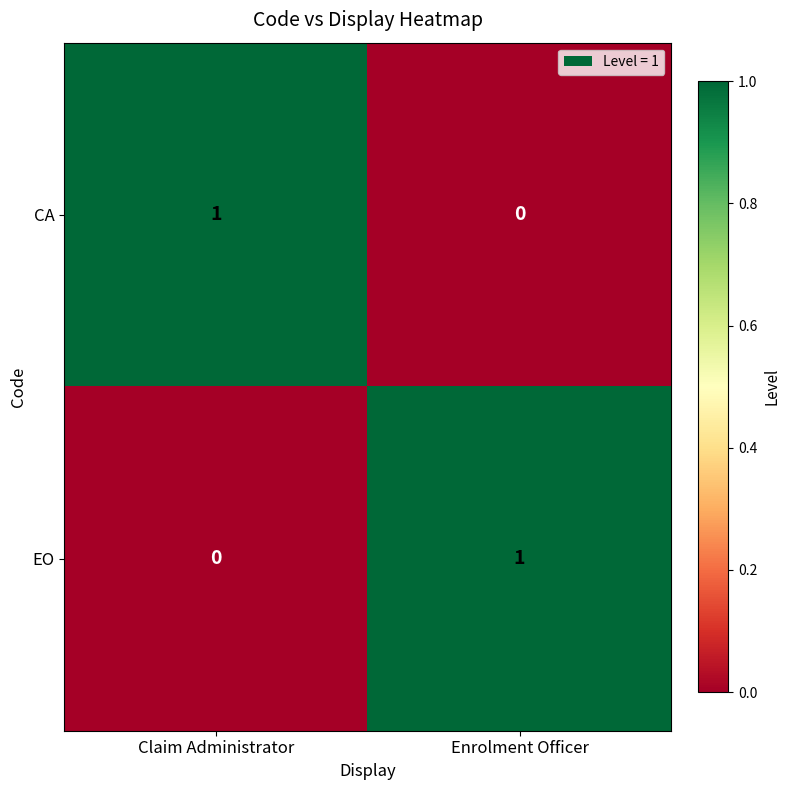

The CA series shows 0 at Claim Administrator. True or false?

False